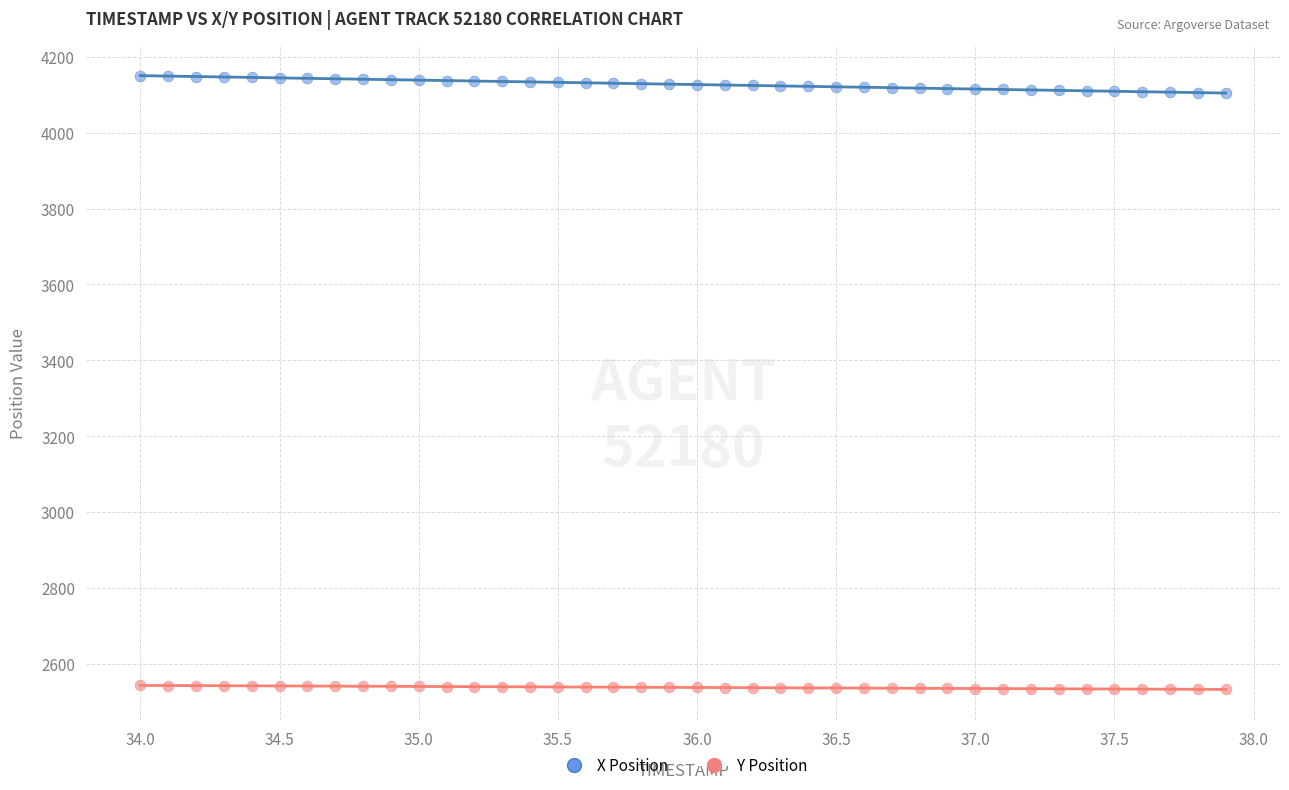

What are all the series names shown in the legend?

X Position, Y Position